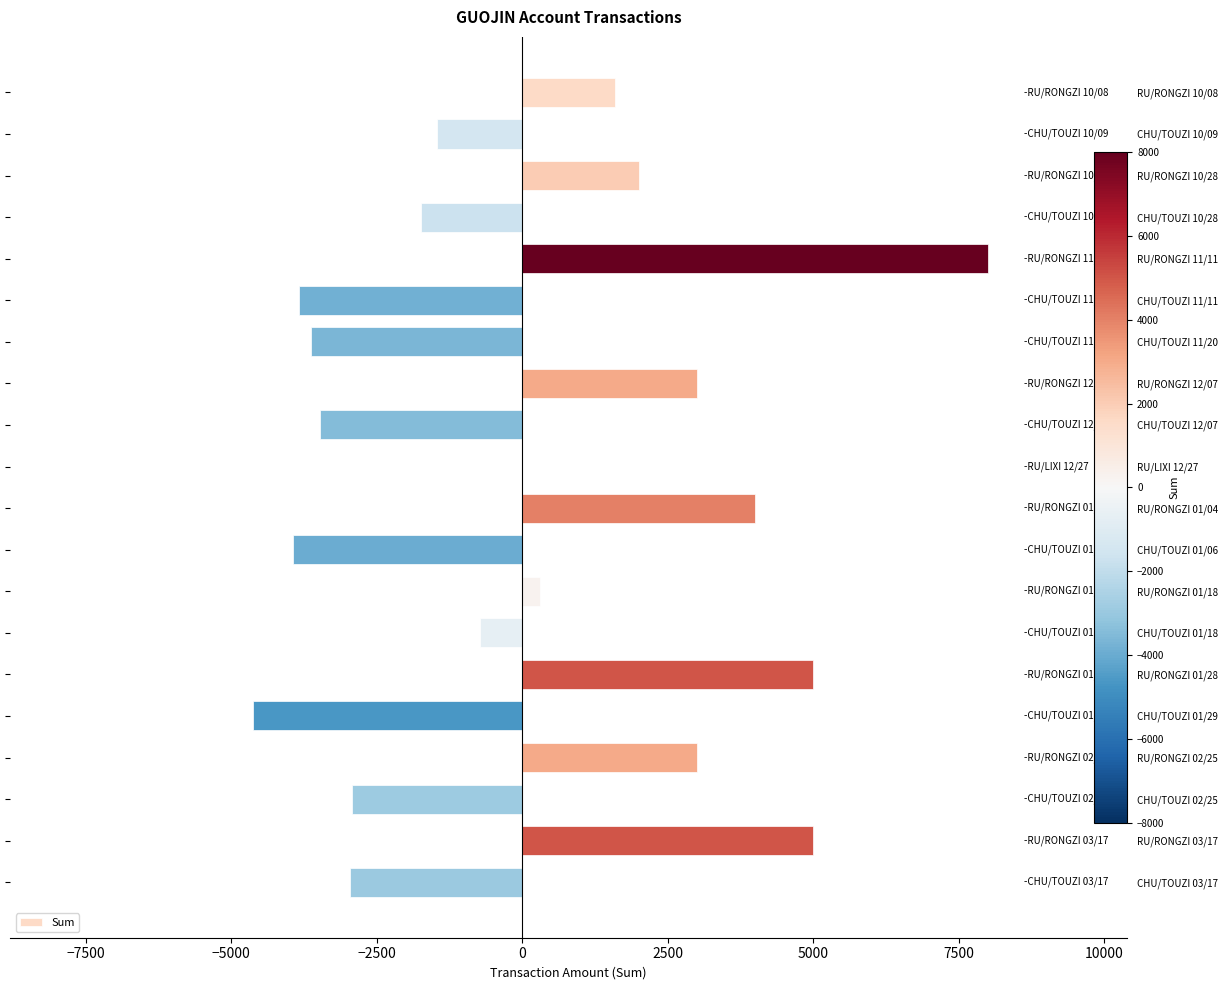

Rank the categories by value from highest to lowest.

RU/RONGZI 11/11, RU/RONGZI 01/28, RU/RONGZI 03/17, RU/RONGZI 01/04, RU/RONGZI 12/07, RU/RONGZI 02/25, RU/RONGZI 10/28, RU/RONGZI 10/08, RU/RONGZI 01/18, RU/LIXI 12/27, CHU/TOUZI 01/18, CHU/TOUZI 10/09, CHU/TOUZI 10/28, CHU/TOUZI 02/25, CHU/TOUZI 03/17, CHU/TOUZI 12/07, CHU/TOUZI 11/20, CHU/TOUZI 11/11, CHU/TOUZI 01/06, CHU/TOUZI 01/29